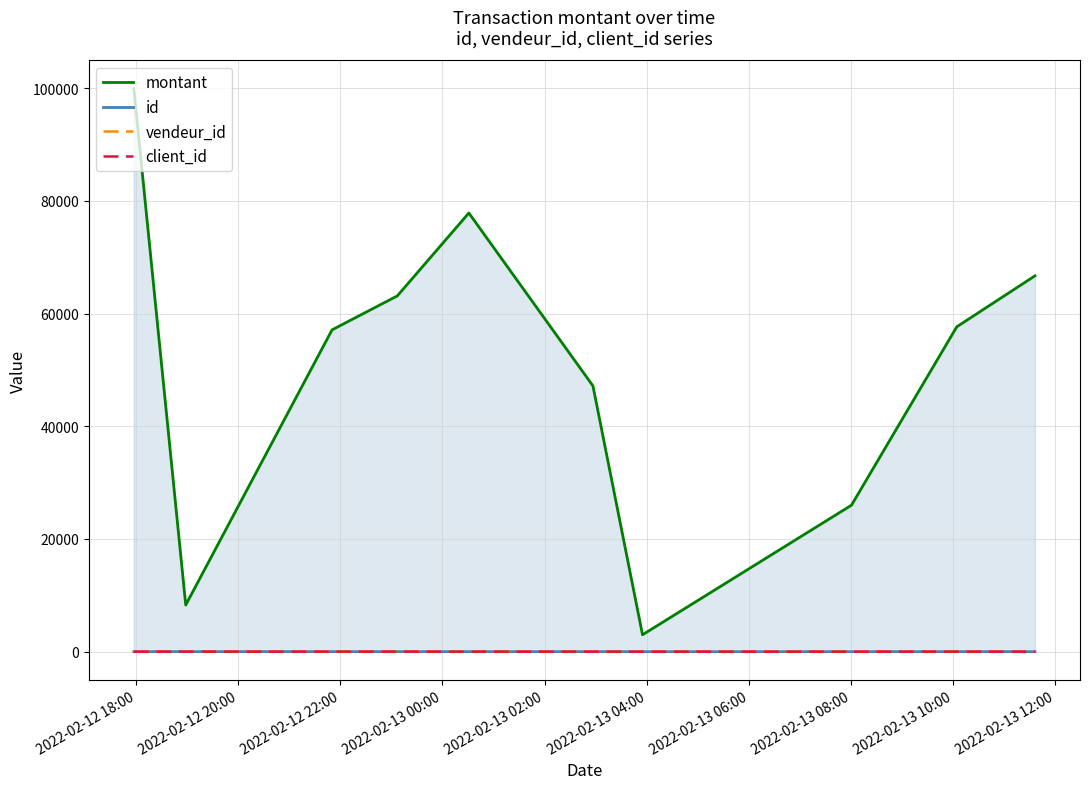

True or false: vendeur_id and montant cross at least once.

False